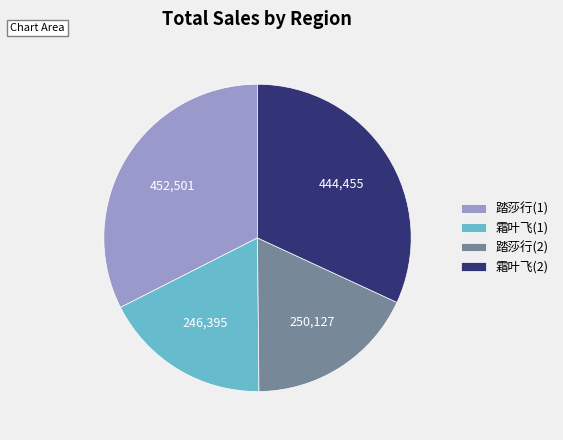

True or false: 踏莎行(1) accounts for 24% of the total.

False